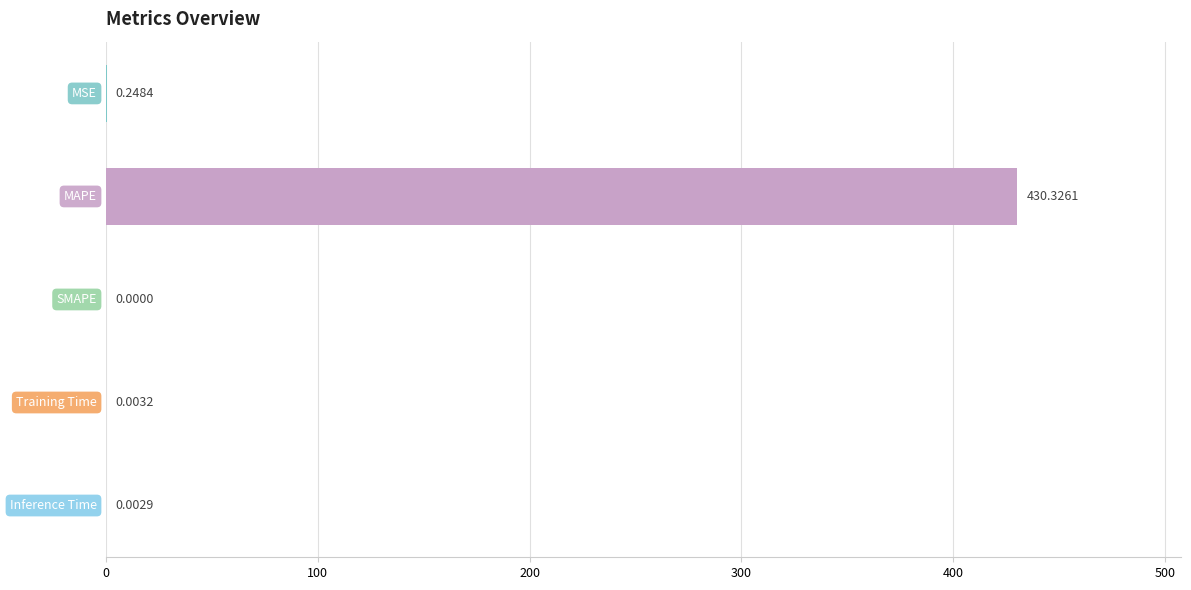

What is the sum of all values?

430.6